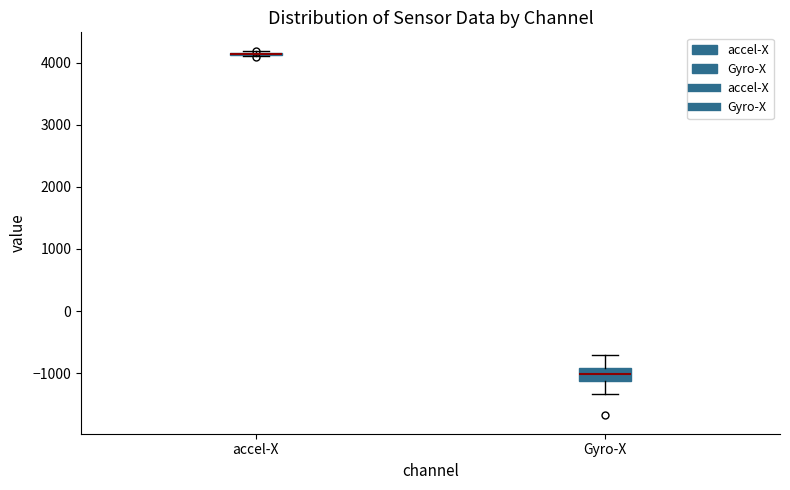

Where does the lower whisker of the box for Gyro-X end on the y-axis? The values are not printed on the chart, so give them approximately, as read against the axis.

-1300